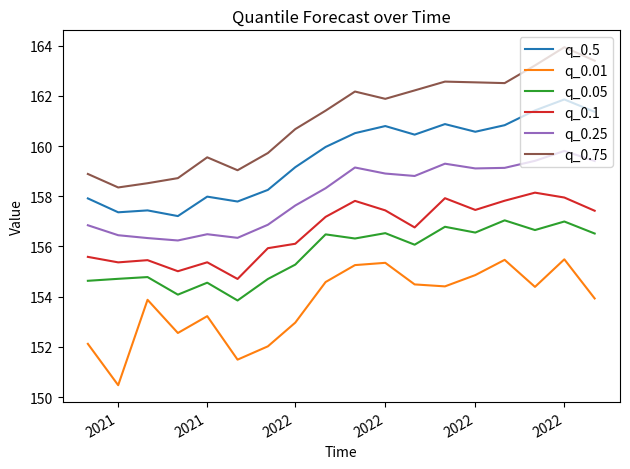

How many lines are shown in the chart?

6